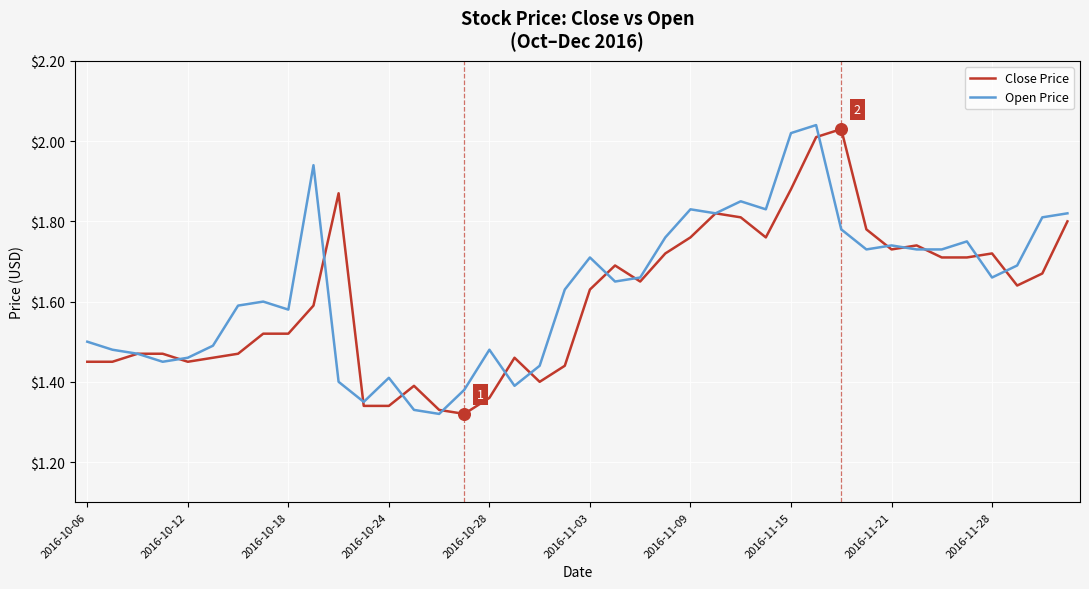

At how many categories does at least one series exceed 1?

40